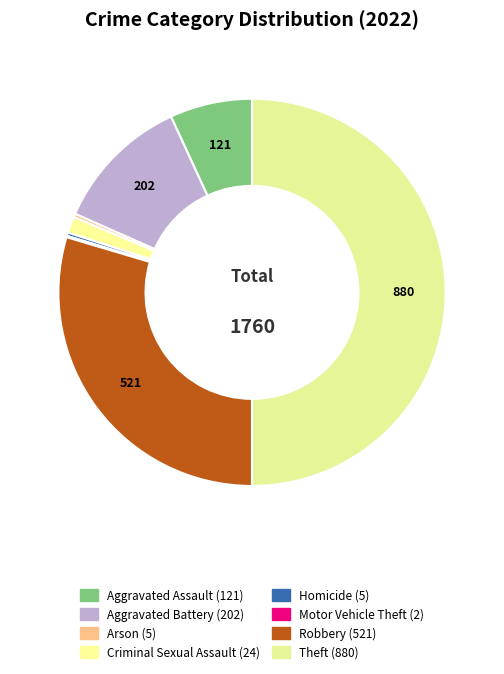

What percentage is the Theft slice, to the nearest percent?

50%